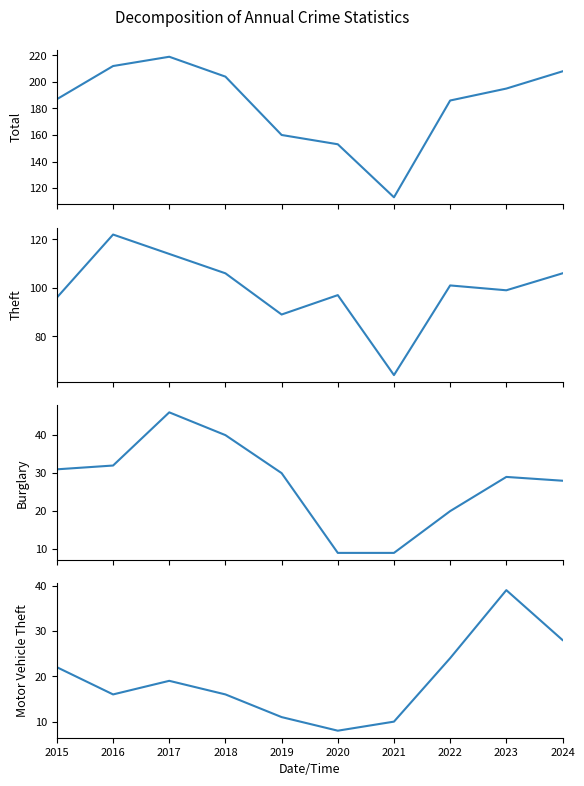

The value of Total at 2024 is 321. True or false?

False